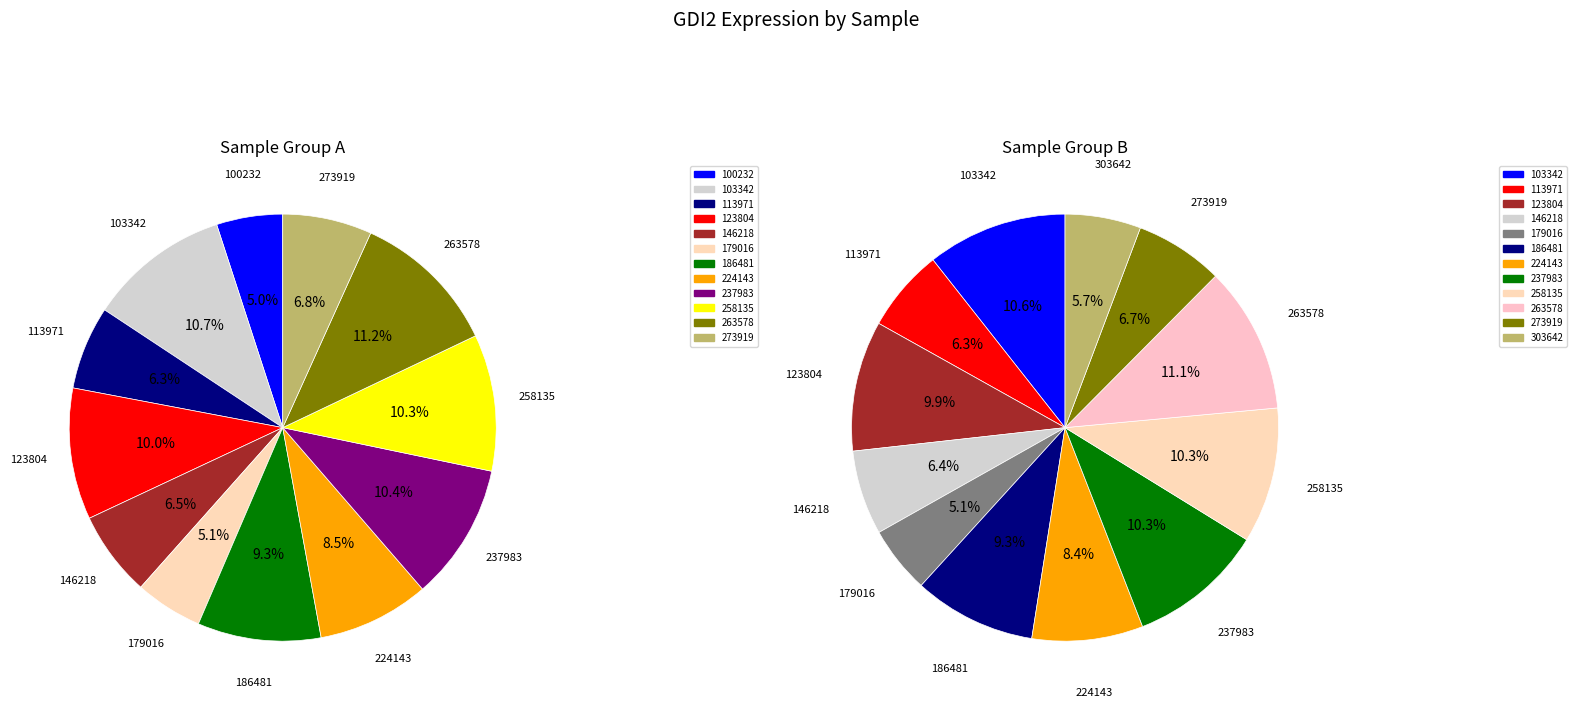

To the nearest percent, what percentage of the pie is 186481?

9%